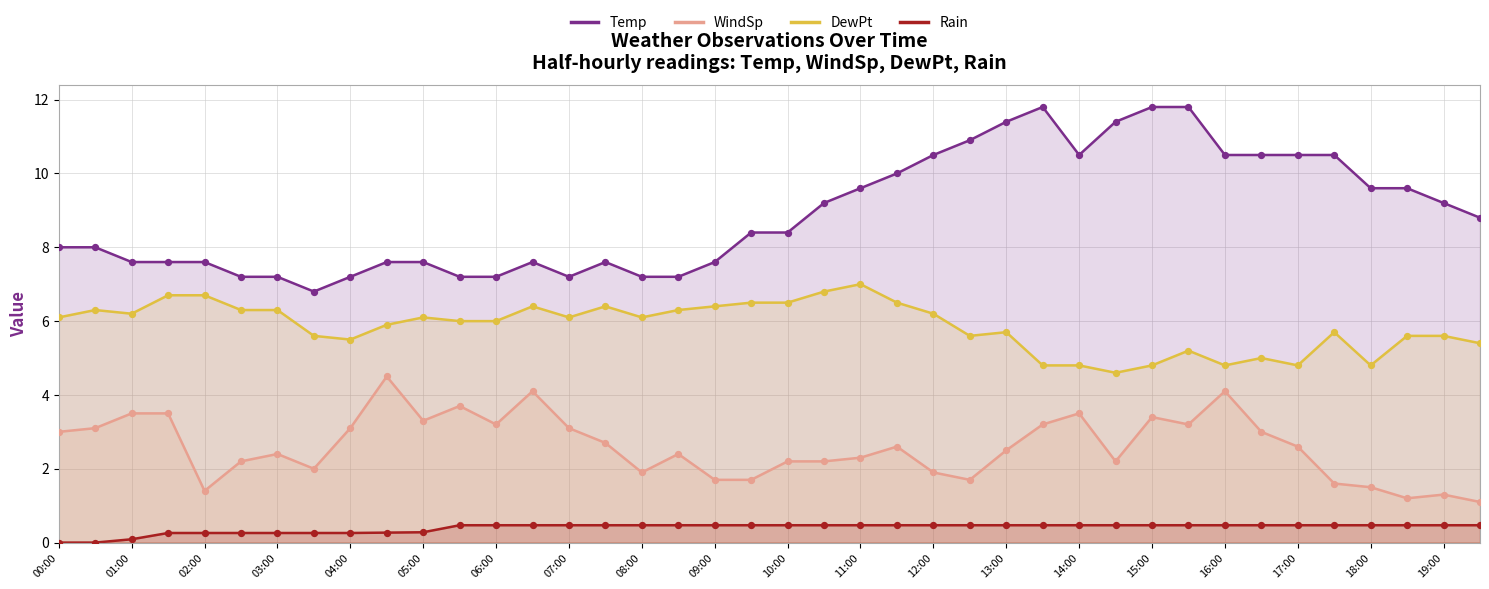

What is the total value across all series at 01:00?

17.4